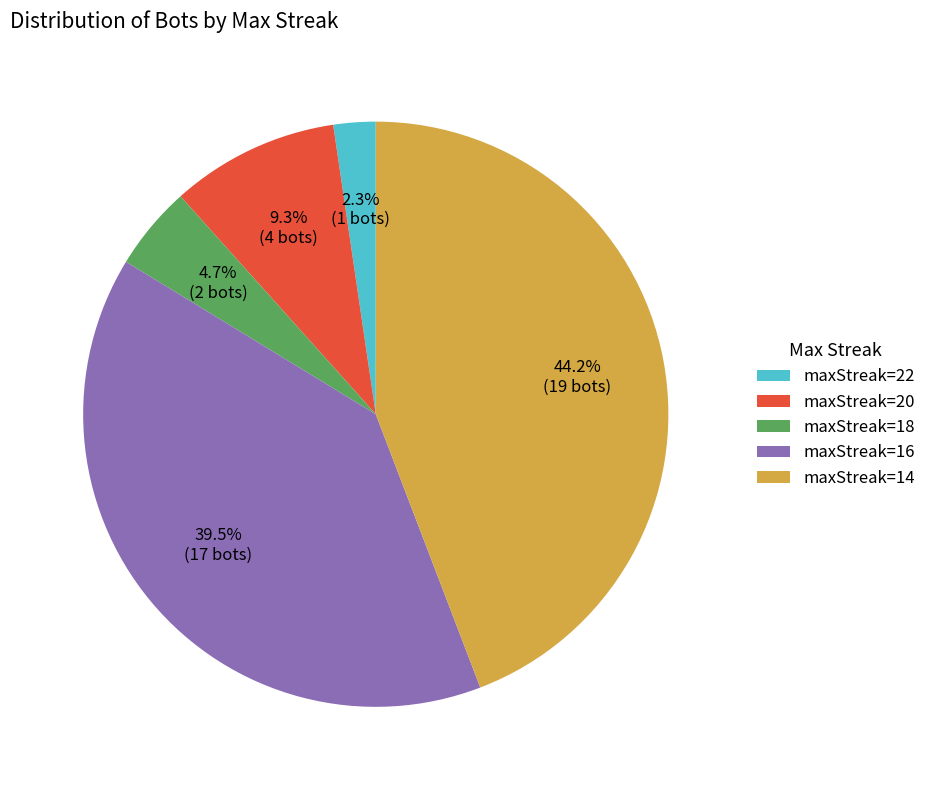

Which has a higher value, maxStreak=18 or maxStreak=16?

maxStreak=16